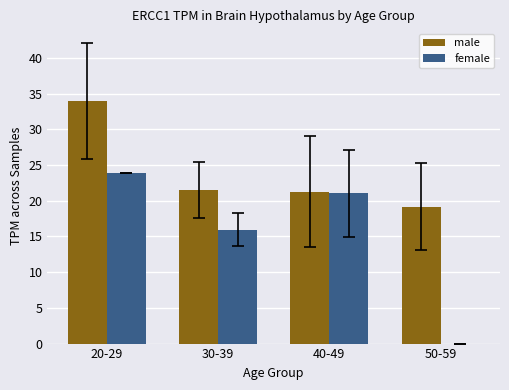

How many data points does each series have?

4